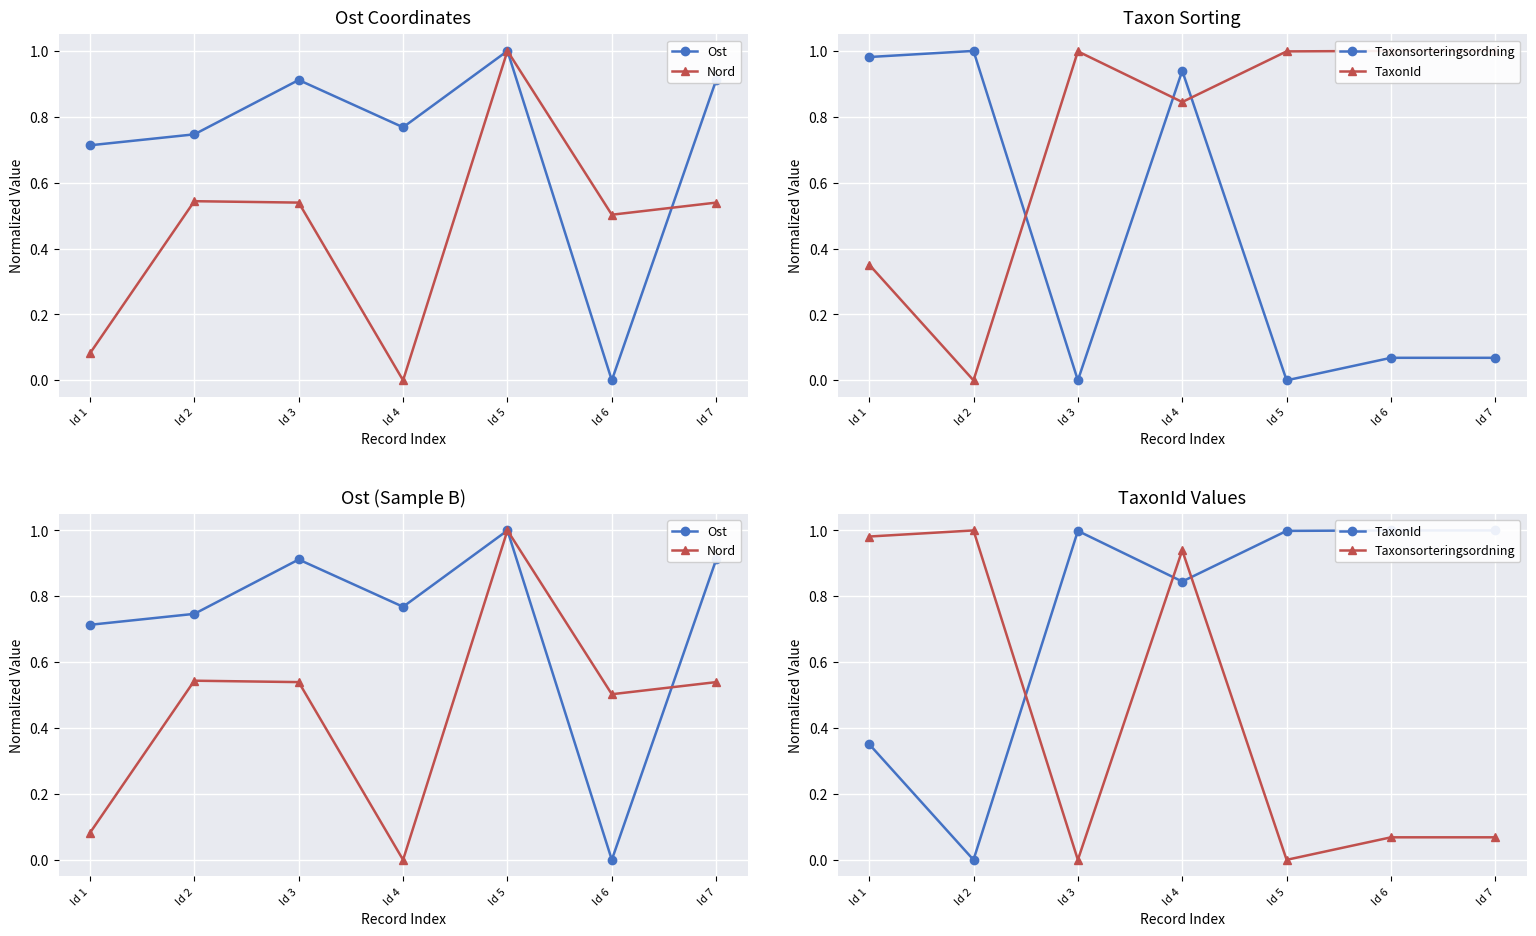

What is the total value across all series at Id 5?

3.0